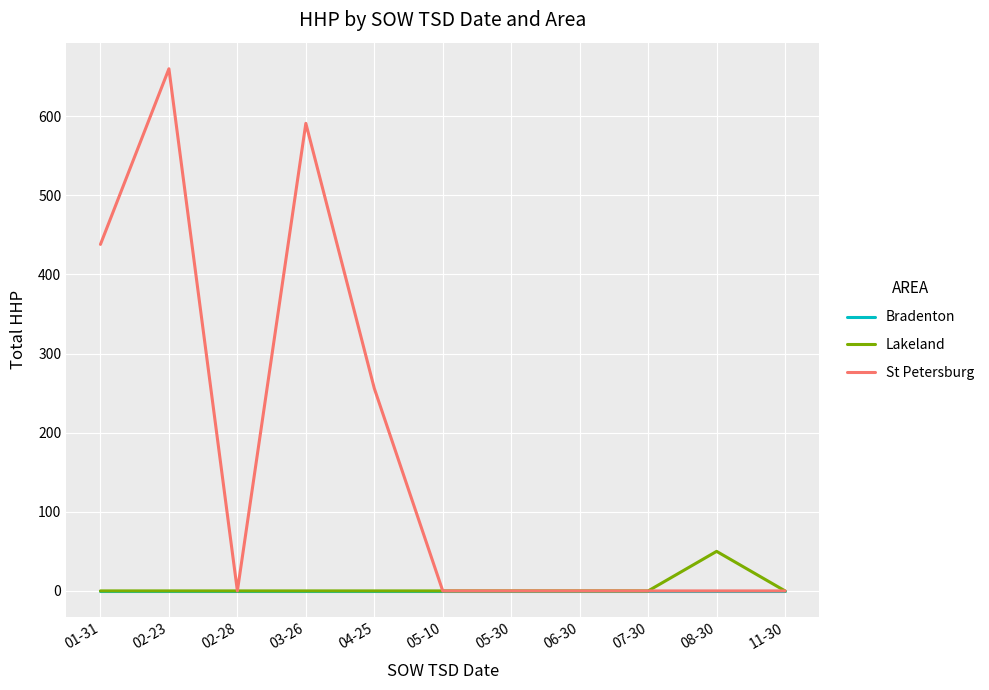

What is the sum of all St Petersburg values?

1945